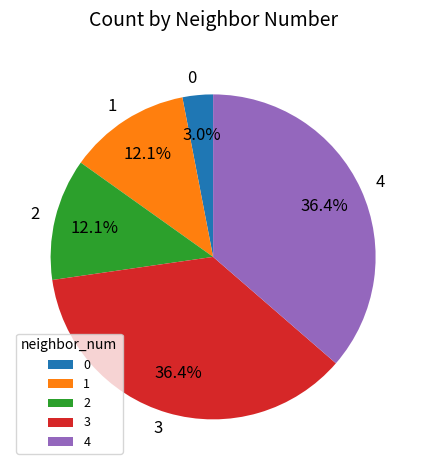

How many segments does this pie chart have?

5